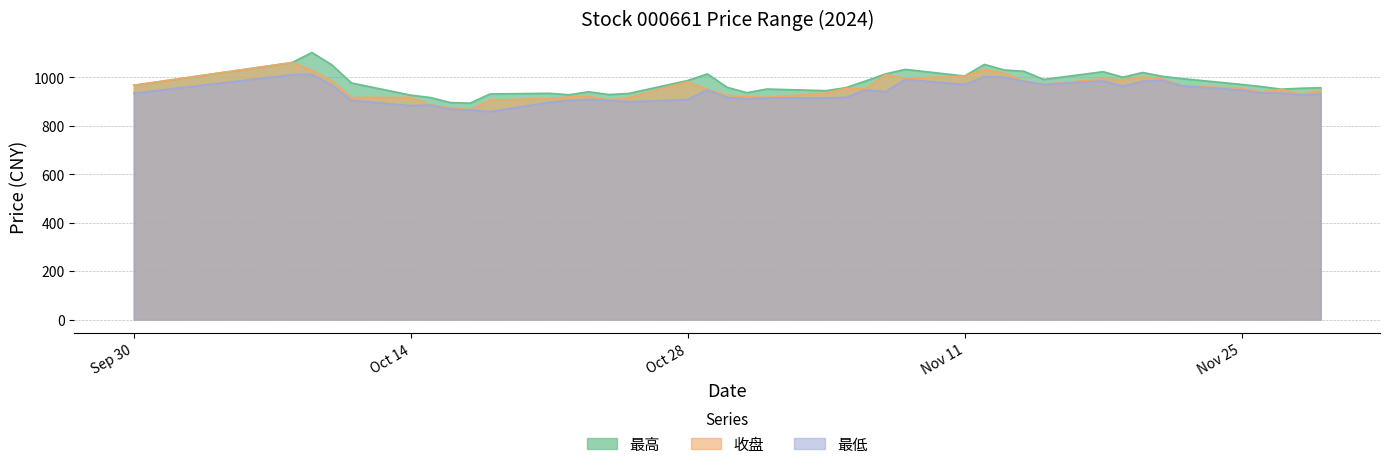

Which series has the largest range (max minus min)?

最高